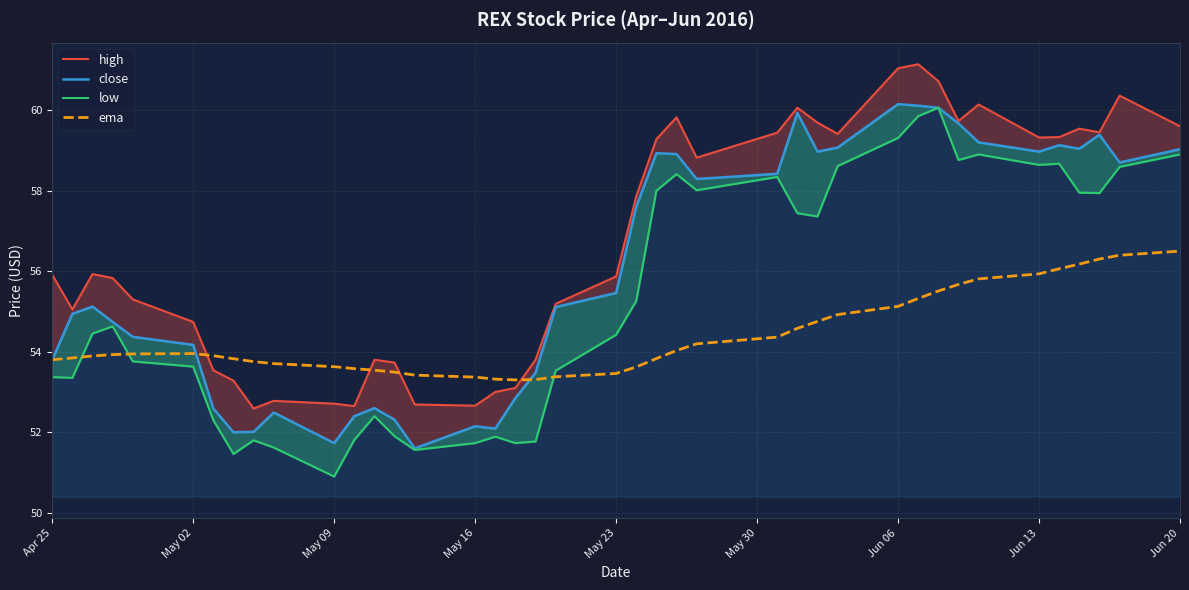

What is the sum of all ema values?

2175.4